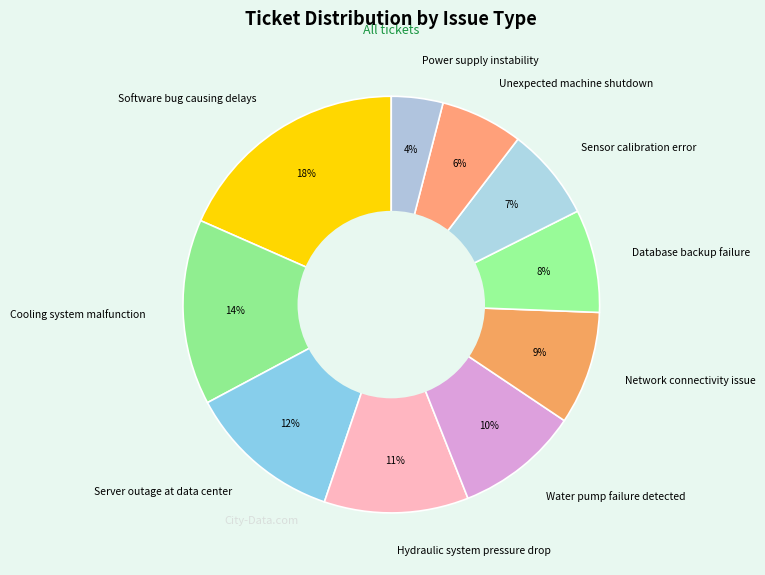

How many slices are in this pie chart?

10